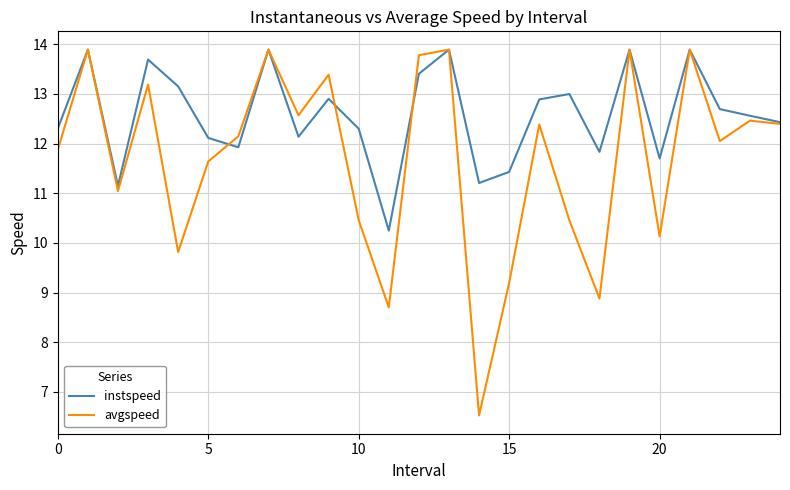

What is the greatest value displayed?

13.9